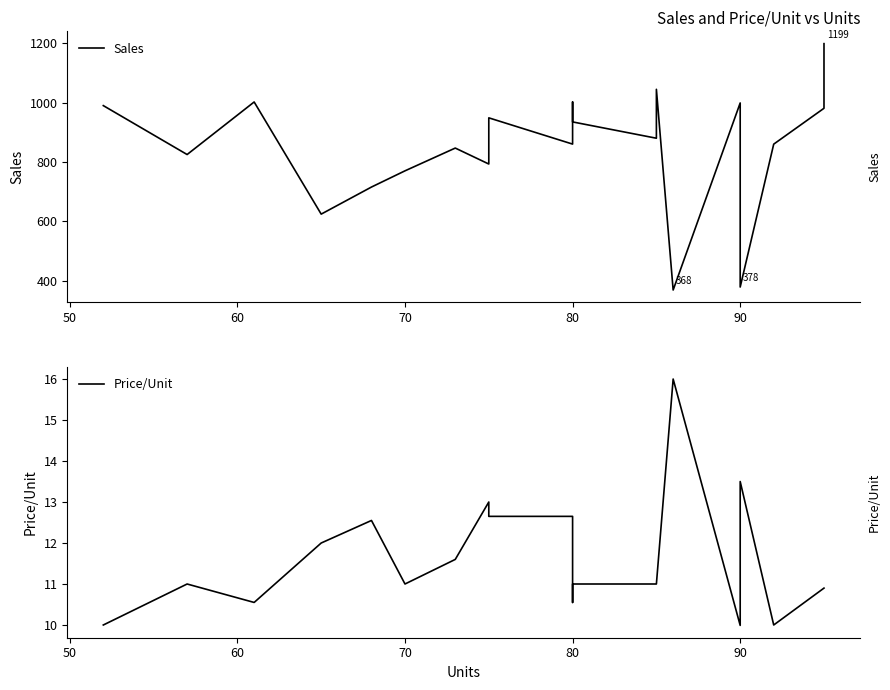

True or false: Price/Unit and Sales cross at least once.

False